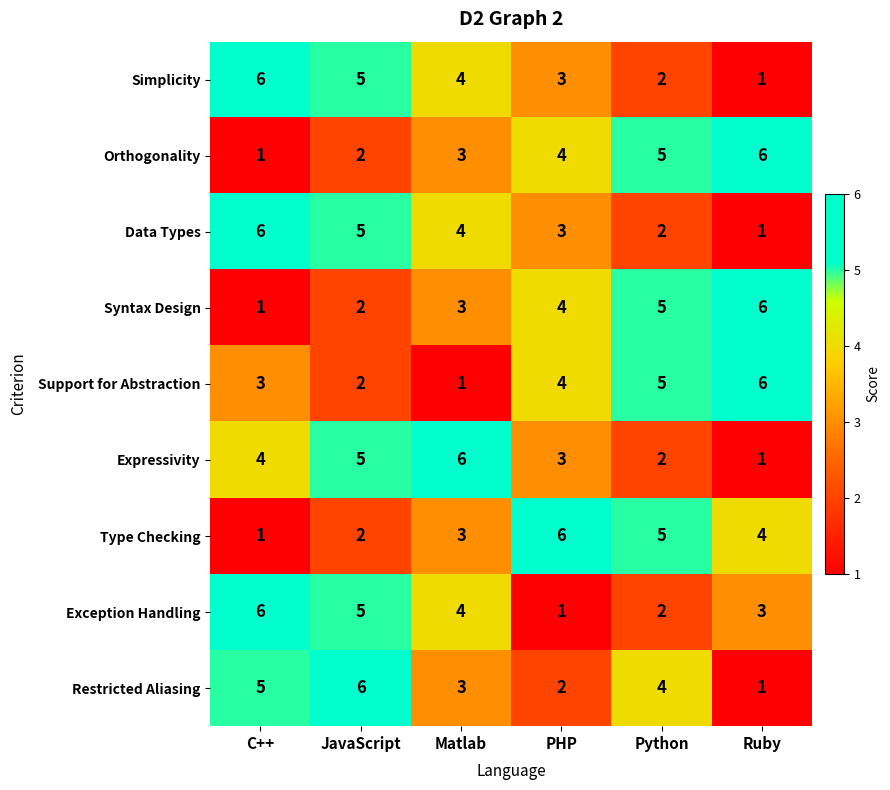

At which label does Restricted Aliasing reach its peak?

JavaScript